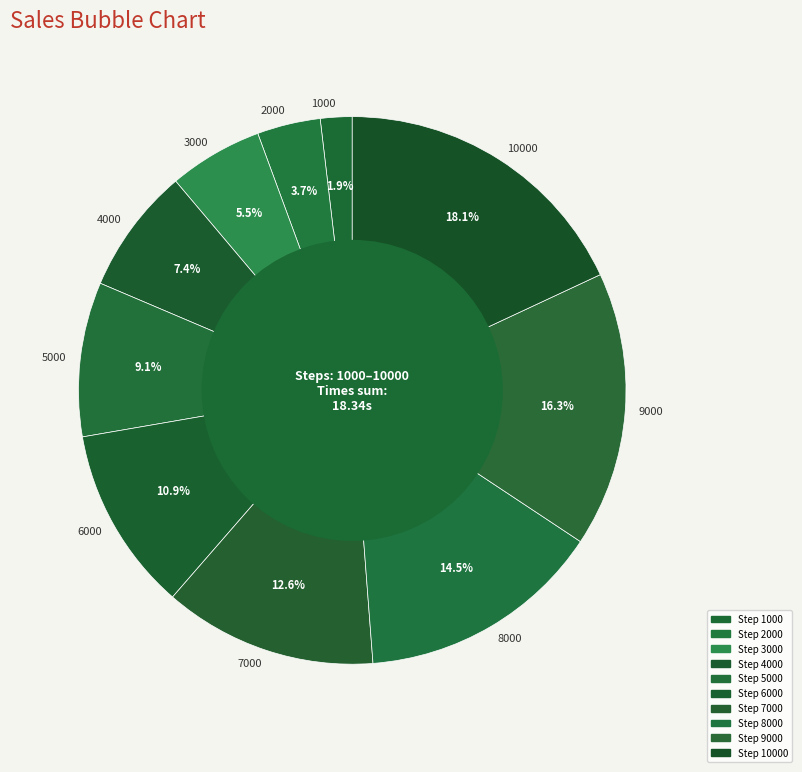

Does 10000 account for over 50% of the chart?

No